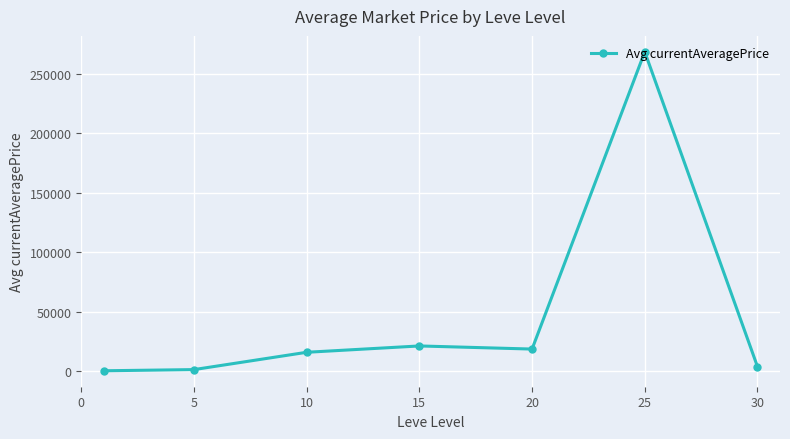

What is the maximum value shown in the chart?

268527.8